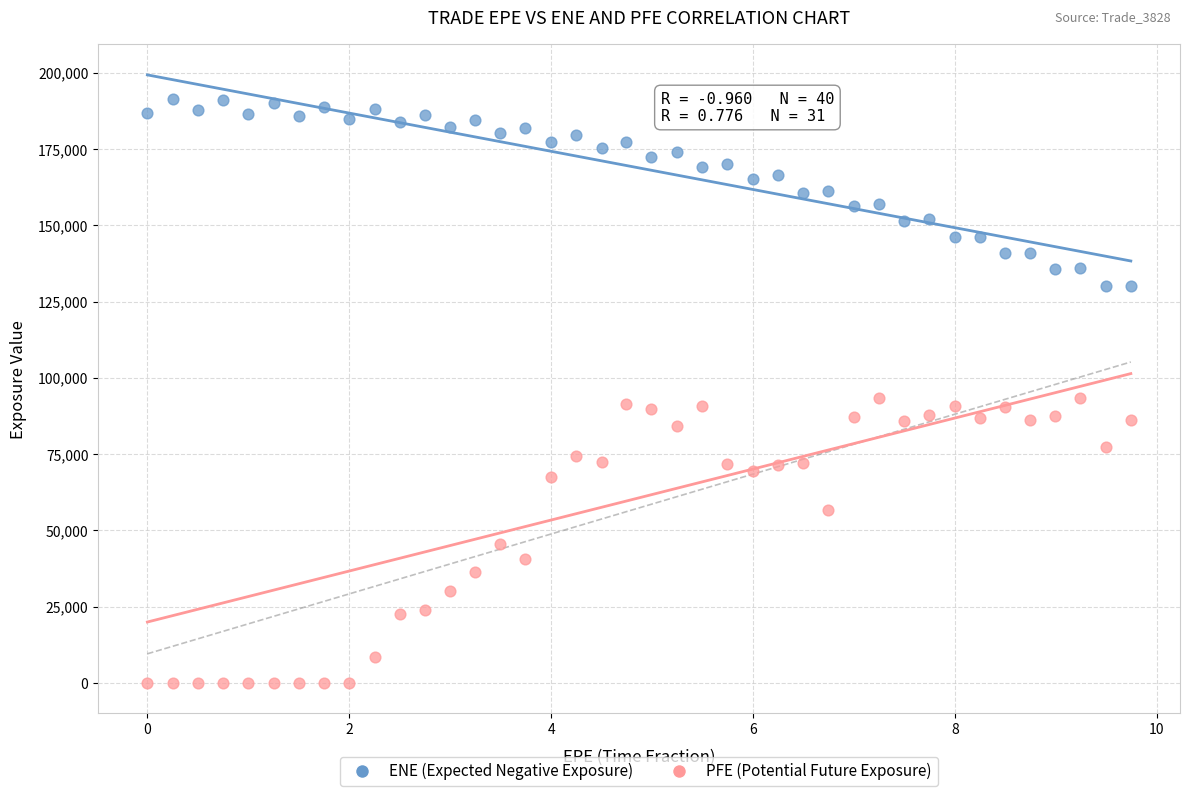

What are all the series names shown in the legend?

ENE (Expected Negative Exposure), PFE (Potential Future Exposure)